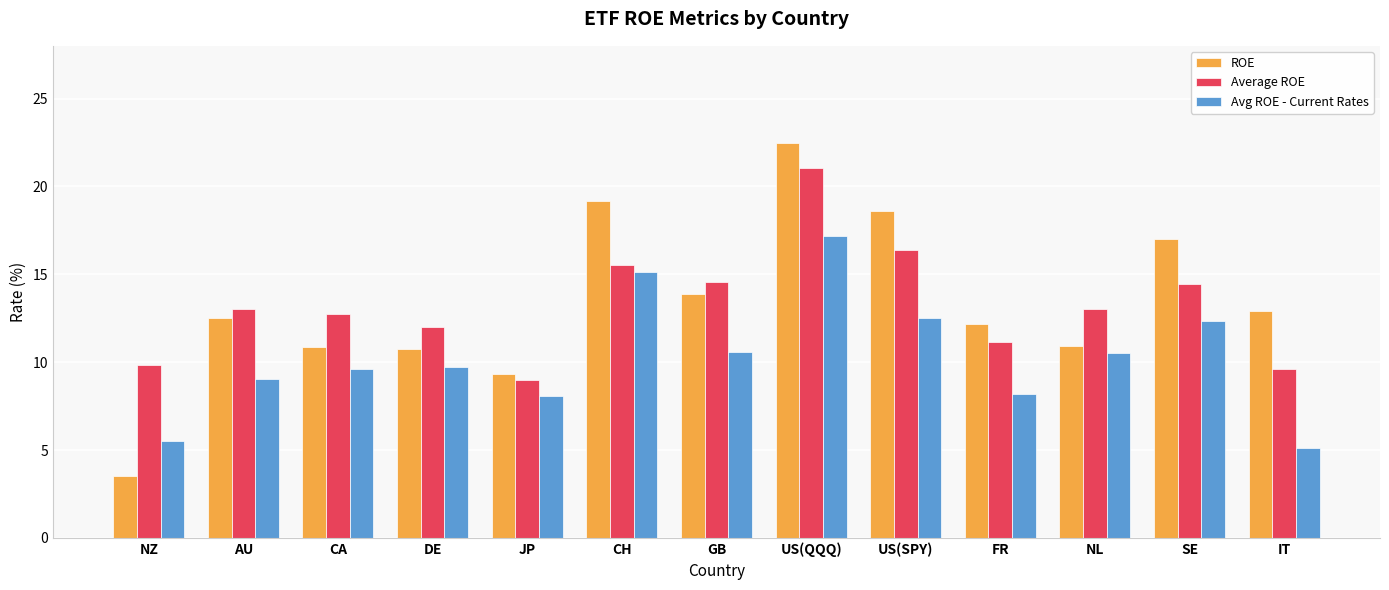

At which category does the chart reach its peak across all series?

US(QQQ)